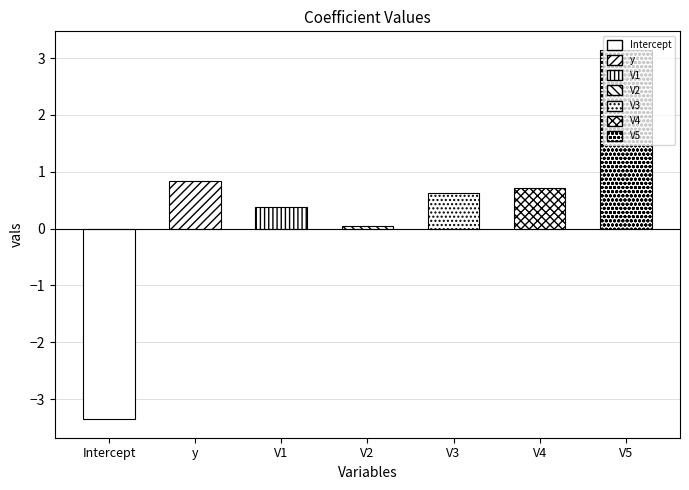

What is the change in value from V2 to V3?

+0.6